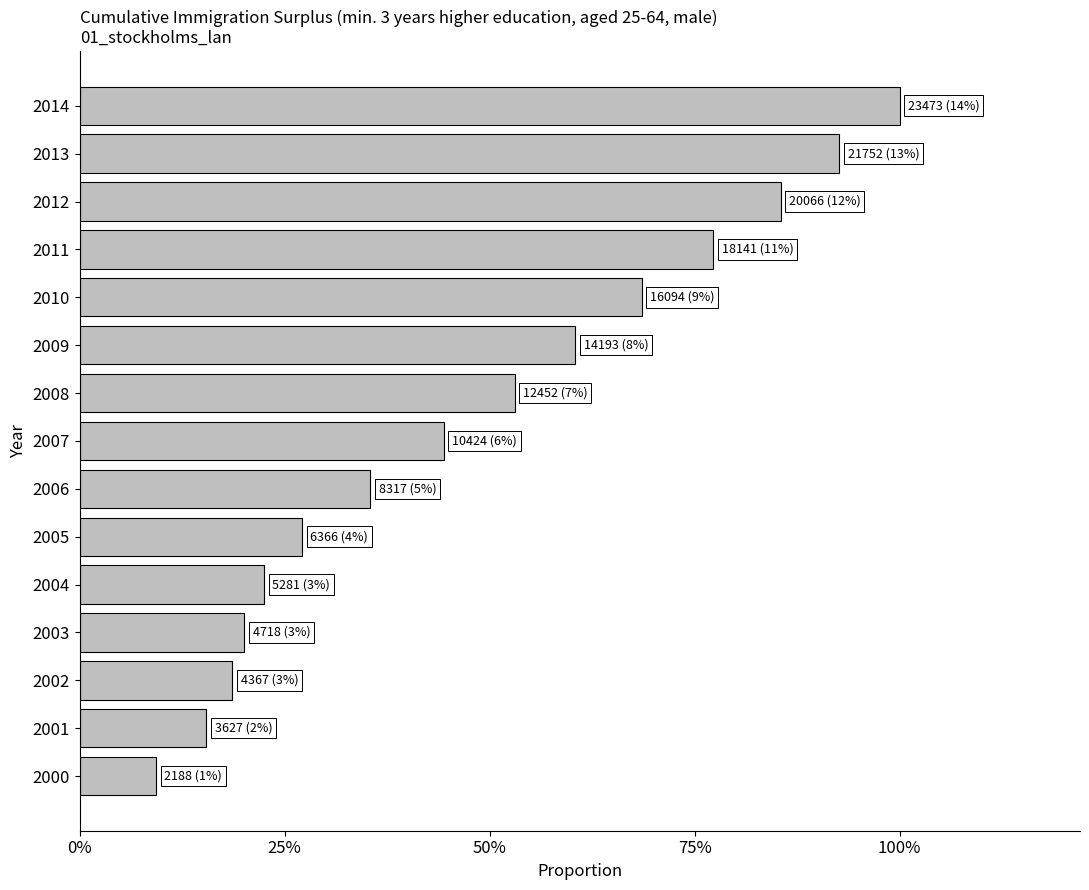

Are the bars horizontal?

Yes